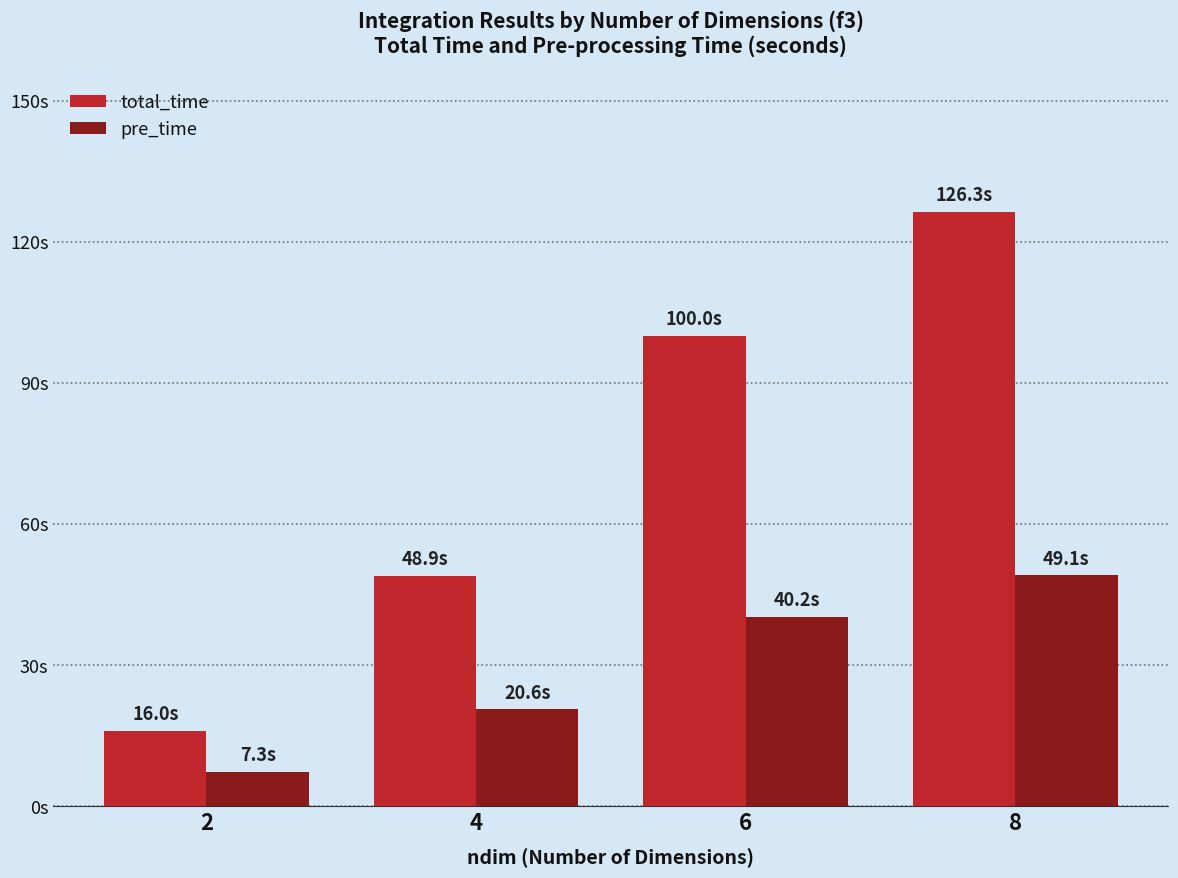

What are all the series names shown in the legend?

total_time, pre_time